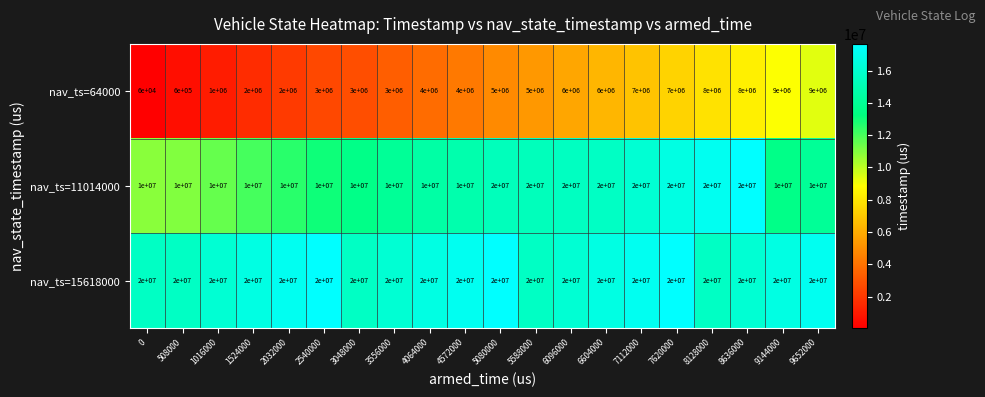

True or false: nav_ts=11014000 has a value of 2953884 at 3556000.

False